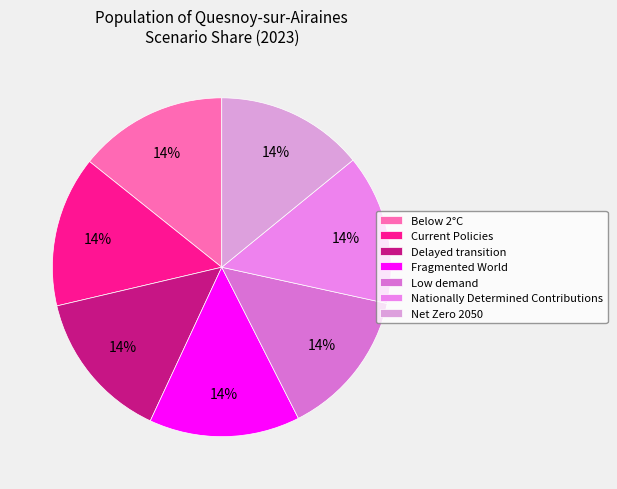

Does Delayed transition represent more than half of the total?

No